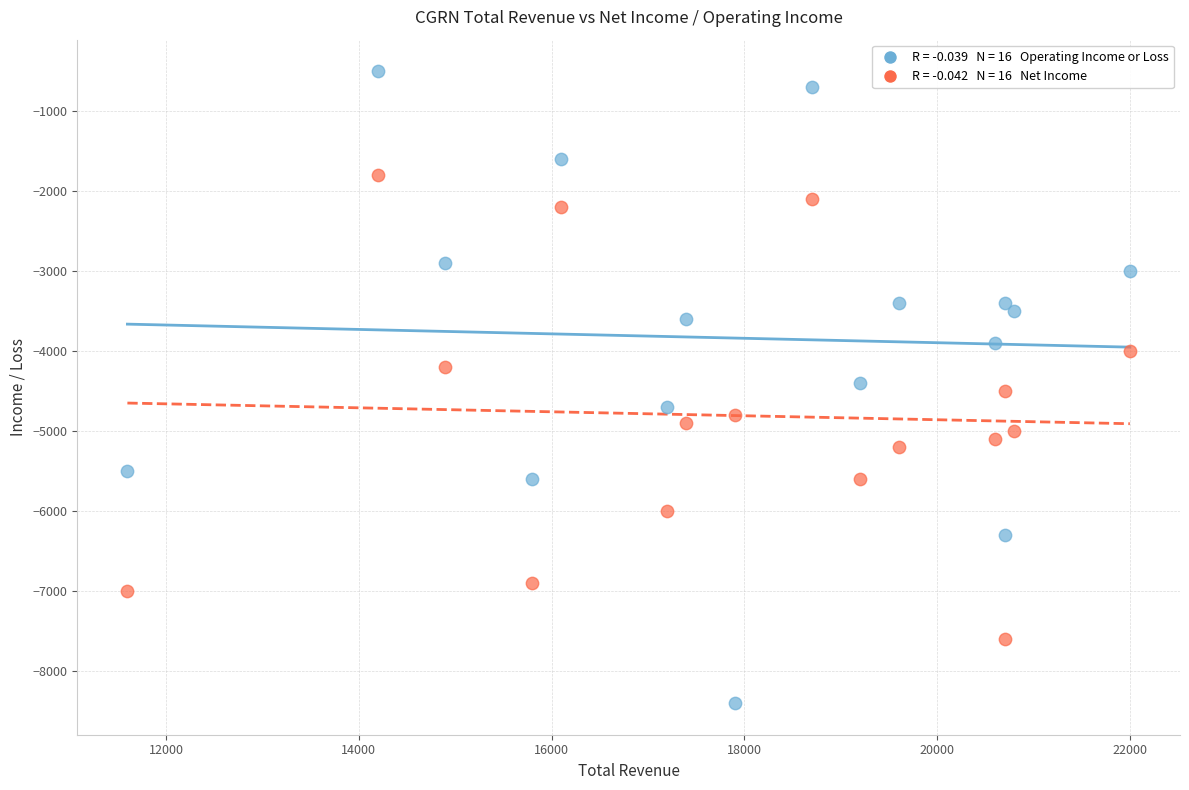

Across all data points, what is the range of Y values (max minus min)?

7900